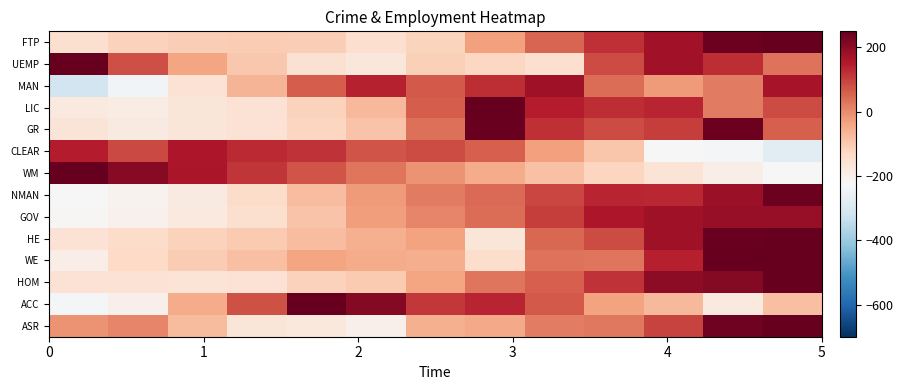

How many data points does each series have?

13